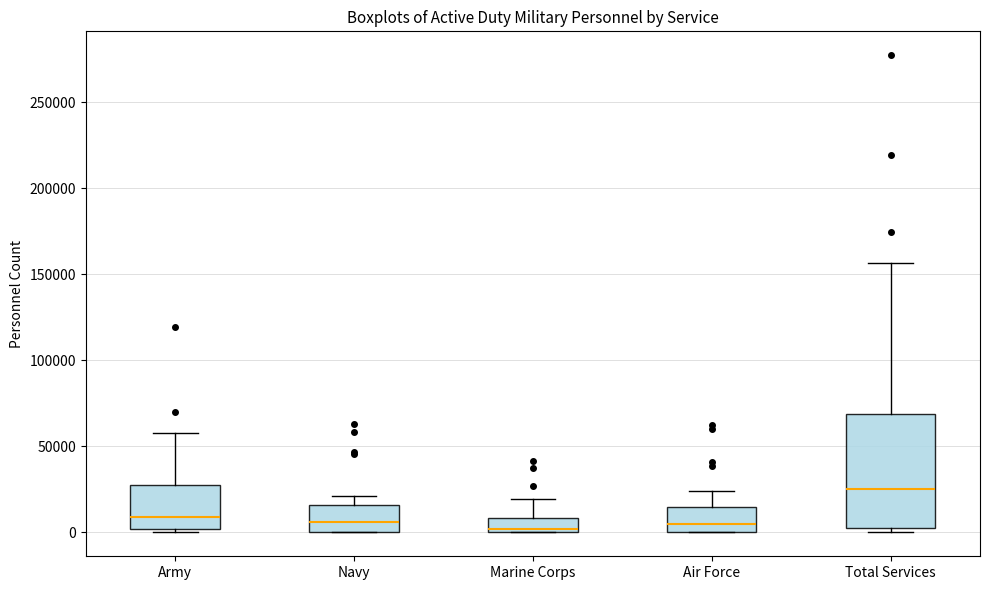

Where is the upper edge of the box for Air Force on the y-axis? The values are not printed on the chart, so give them approximately, as read against the axis.

15000